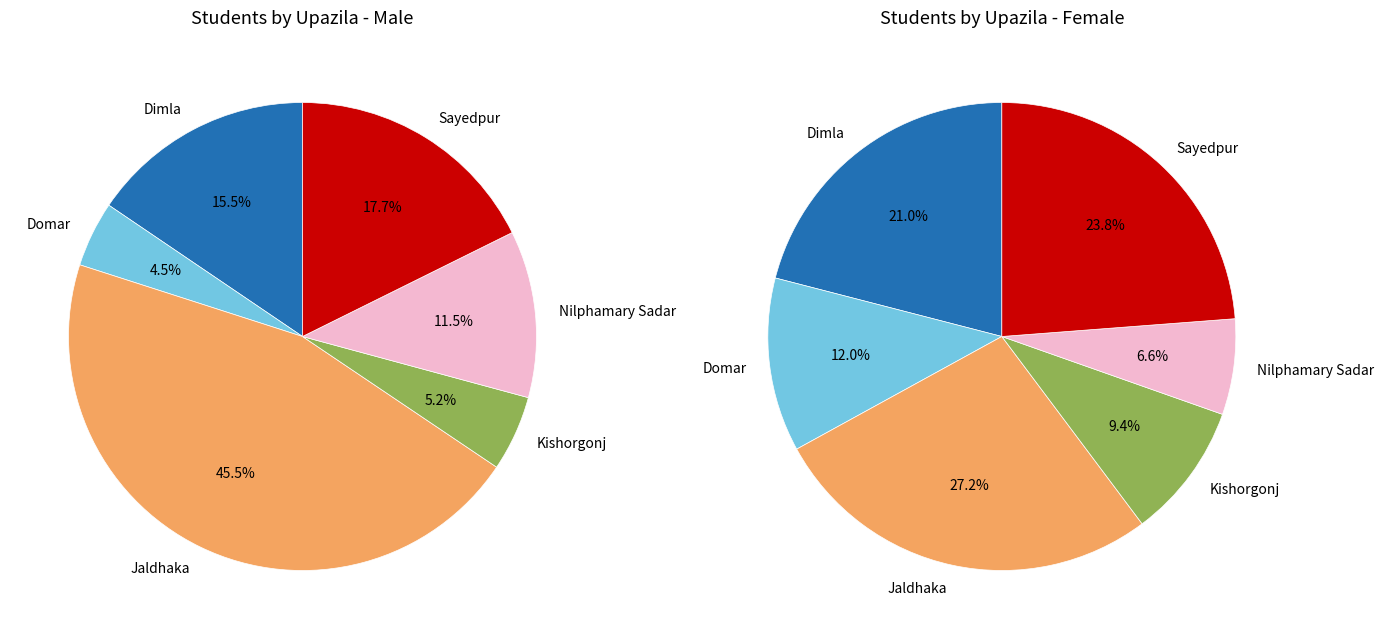

To the nearest percent, what portion does values_female_students represent?

12%